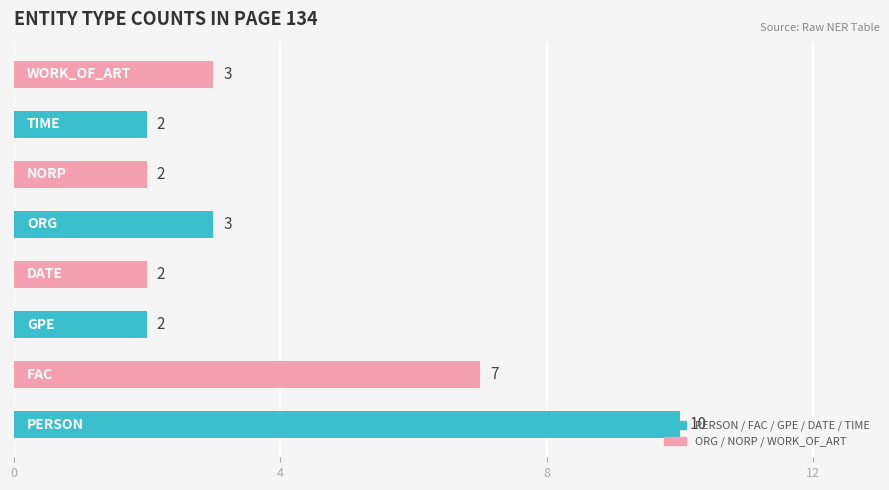

Is it true that the value at NORP is 3?

False